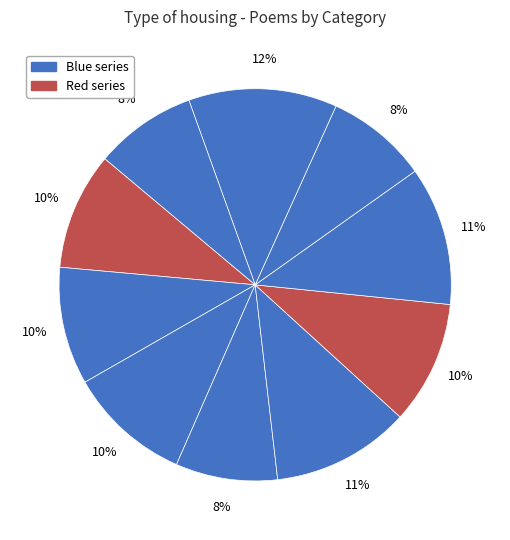

Does any single category account for the majority?

No